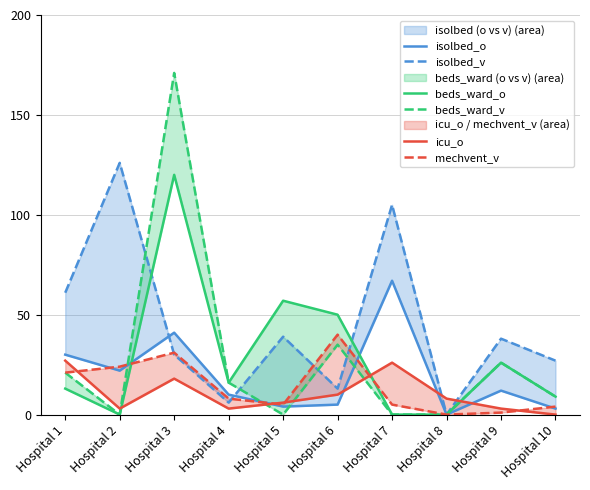

Which series has the largest range (max minus min)?

beds_ward_v